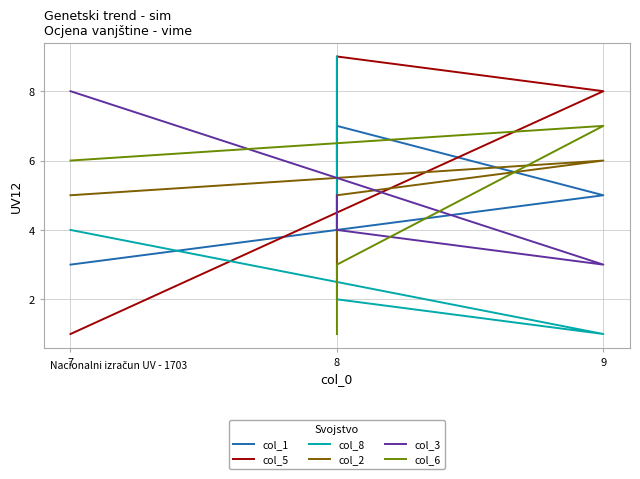

Is this an area chart (filled region under the line)?

No